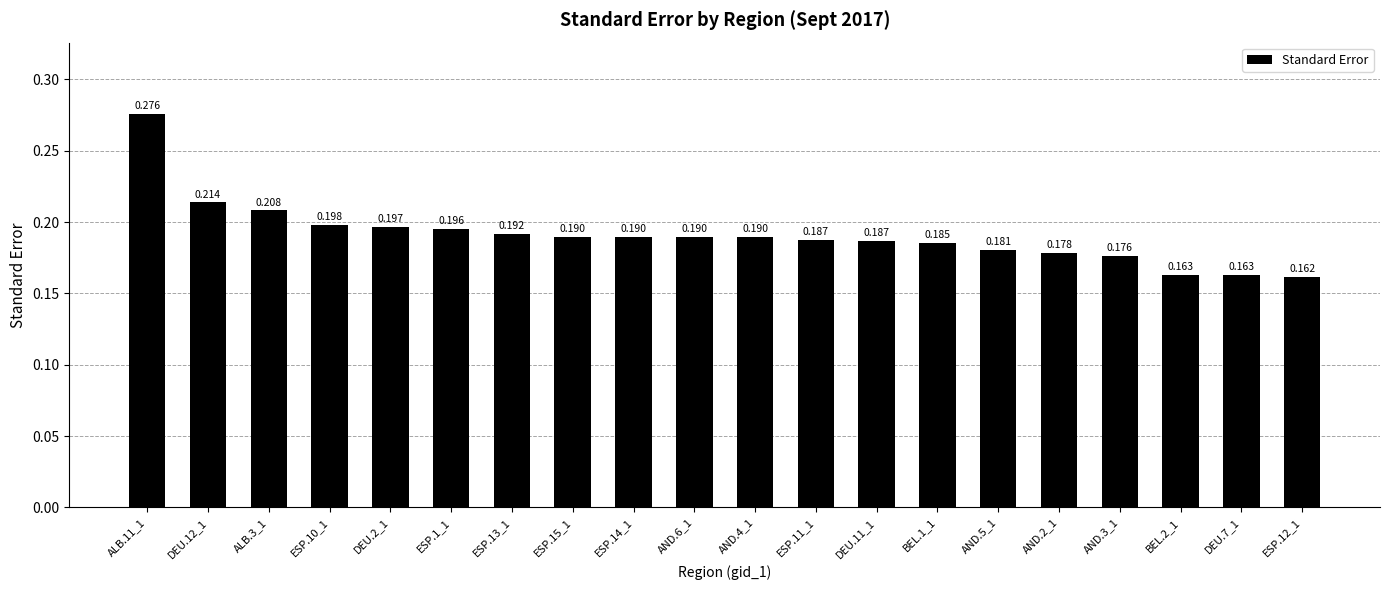

List the labels in order of value, smallest first.

ESP.12_1, DEU.7_1, BEL.2_1, AND.3_1, AND.2_1, AND.5_1, BEL.1_1, DEU.11_1, ESP.11_1, ESP.15_1, ESP.14_1, AND.6_1, AND.4_1, ESP.13_1, ESP.1_1, DEU.2_1, ESP.10_1, ALB.3_1, DEU.12_1, ALB.11_1